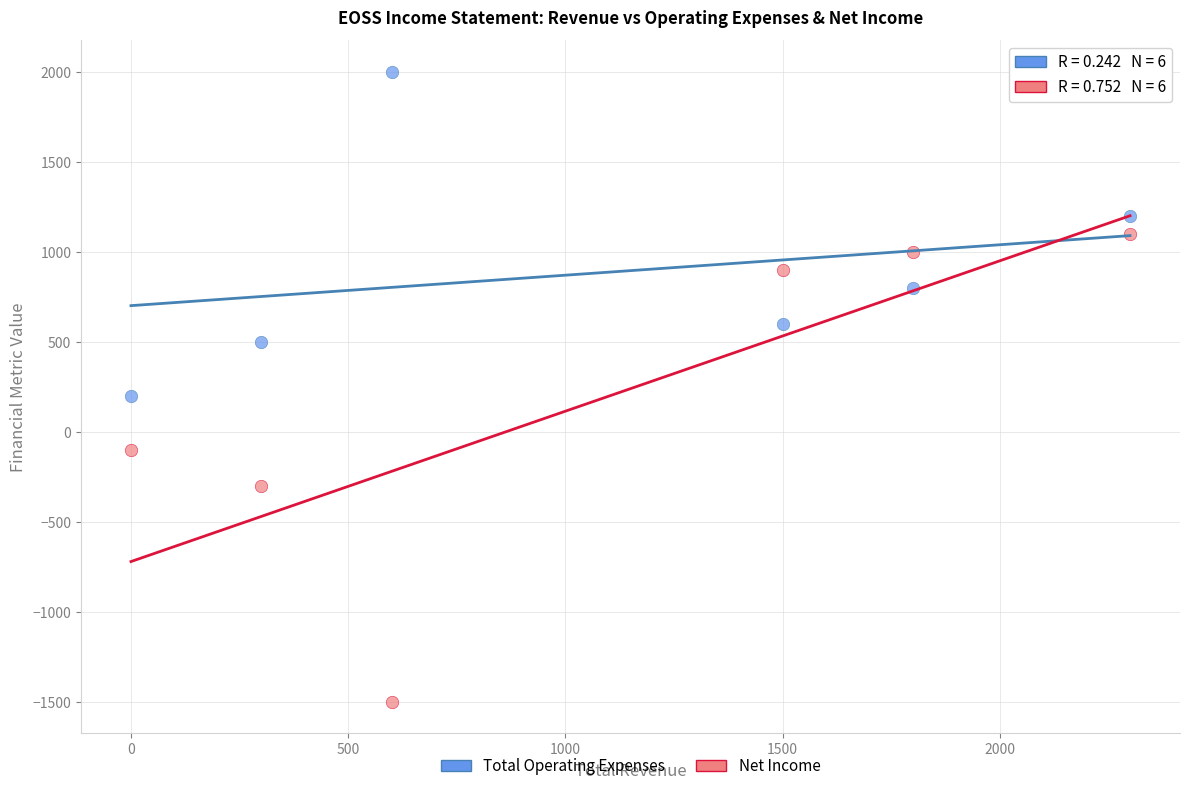

Across all data points, what is the average Y value?

533